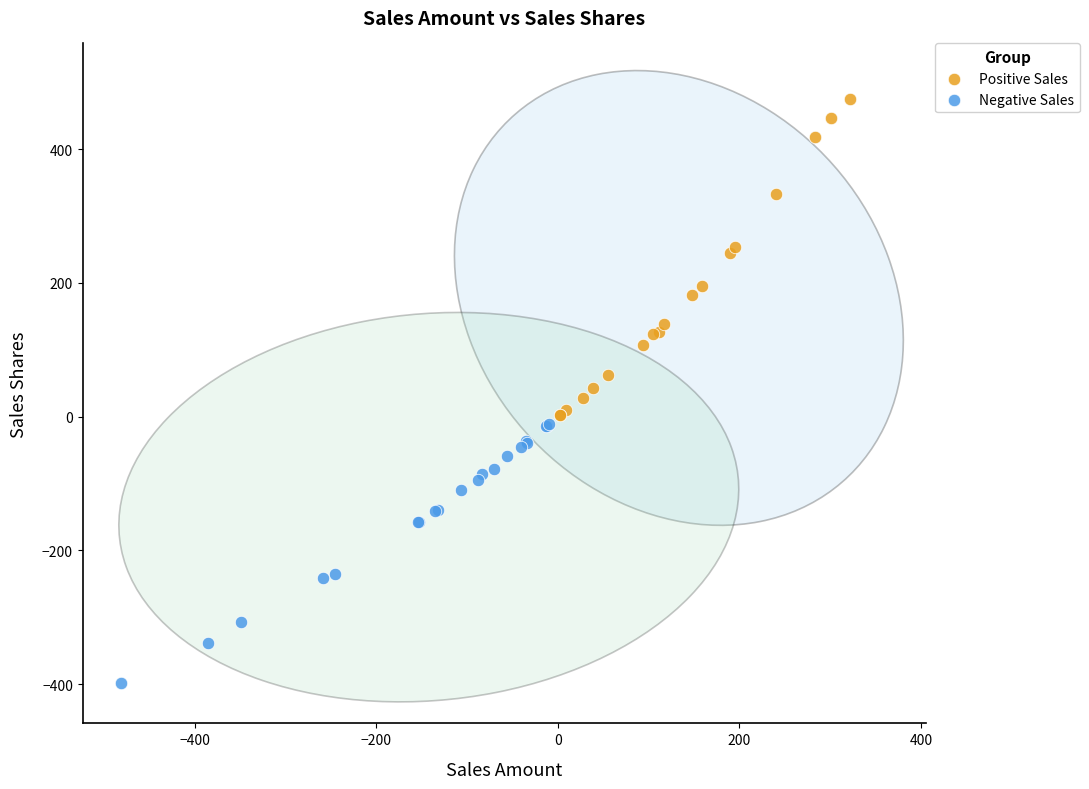

Which series contains the highest Y value?

Positive Sales